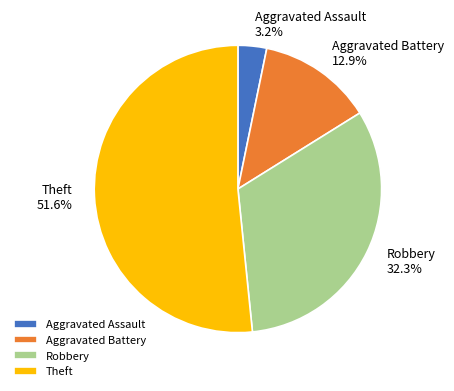

Is the sum of Robbery and Theft greater than half?

Yes